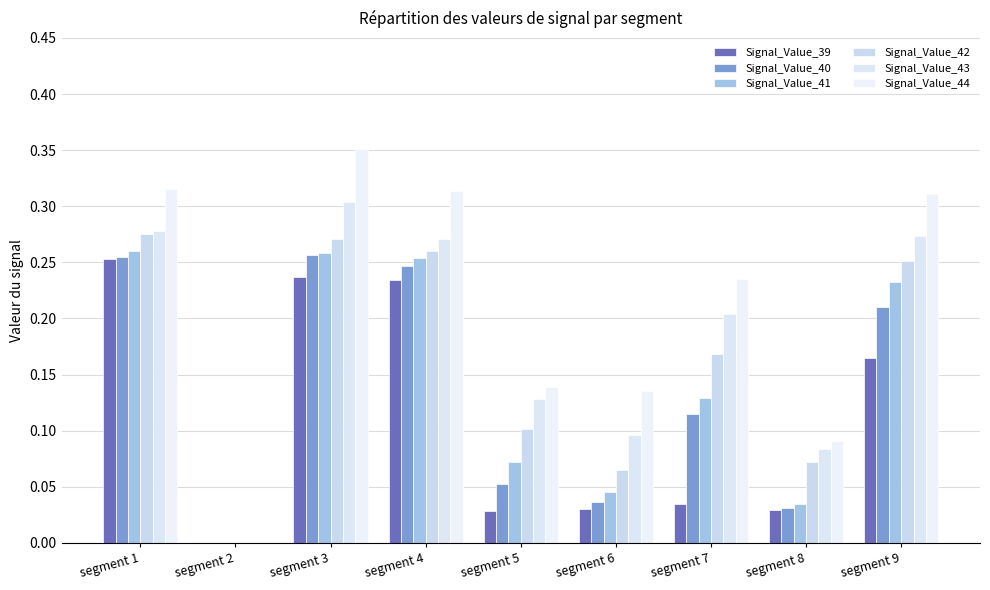

Which label corresponds to the smallest value in the chart?

segment 2